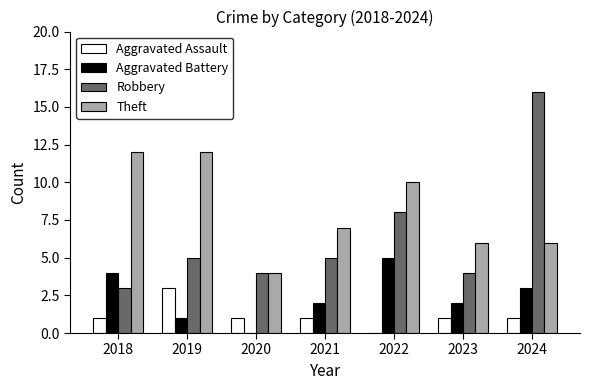

Read the Aggravated Battery value at 2022.

5